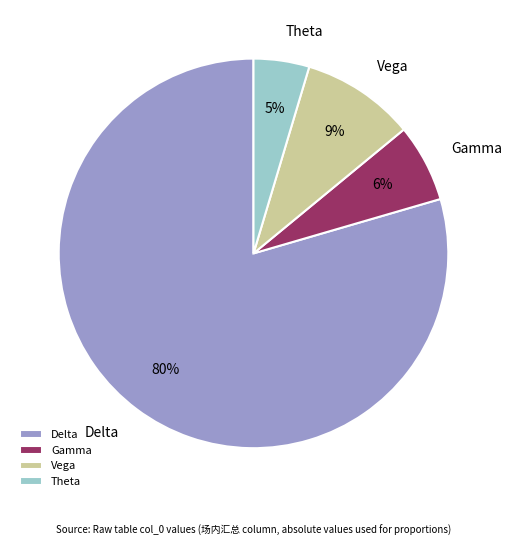

Do Theta and Gamma together represent more than half of the pie?

No